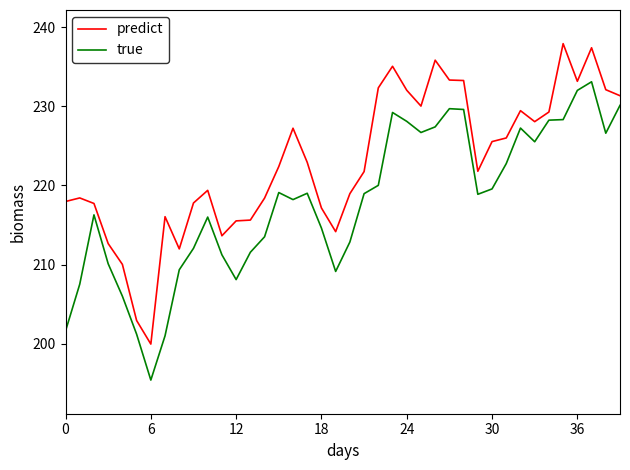

List the series in order of their overall mean, lowest first.

true, predict